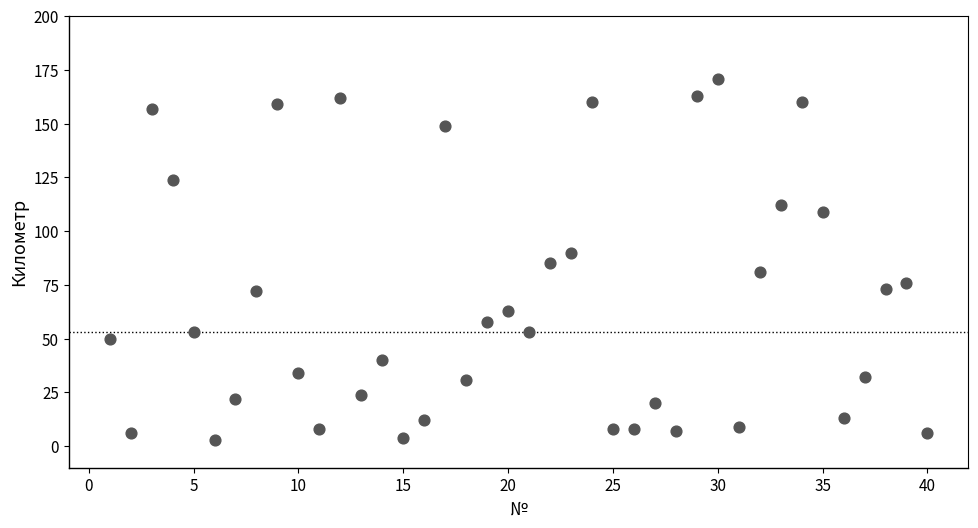

What is the range of Y values (max minus min)?

168